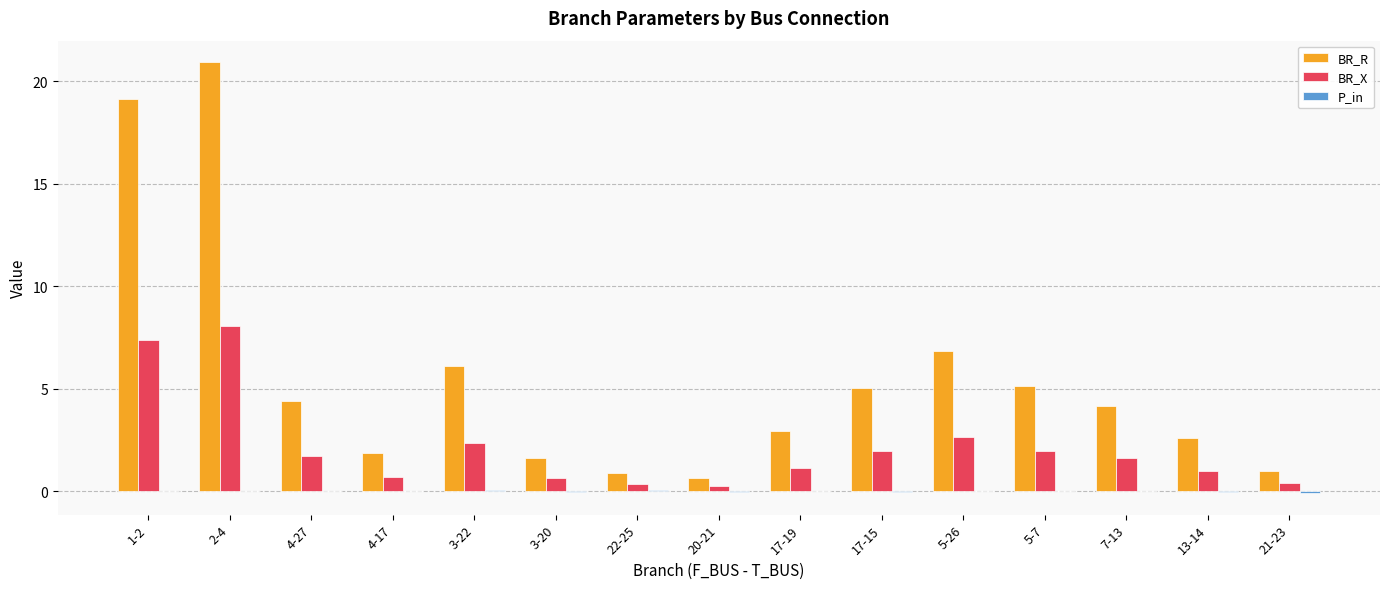

Between 5-7 and 13-14, which series saw the biggest shift?

BR_R